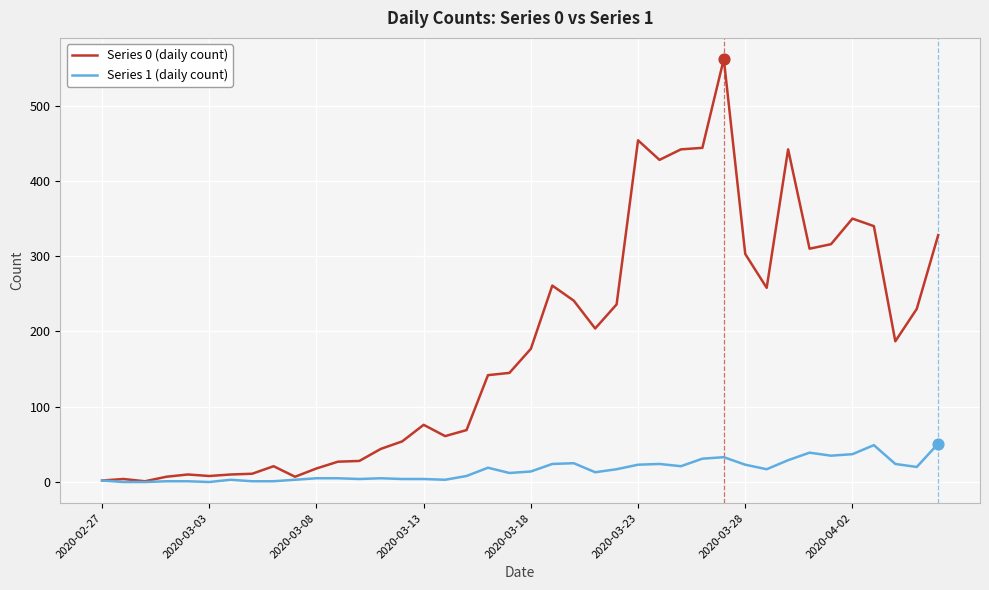

Which series has the widest spread of values?

Series 0 (daily count)